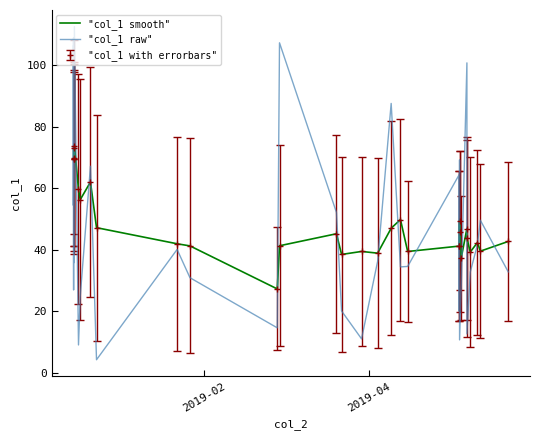

Rank the categories by value from lowest to highest.

2018-12-24 13:52:16, 2018-12-18 03:10:14, 2019-05-03 11:43:19, 2019-03-29 10:07:18, 2019-05-06 02:47:25, 2019-02-27 06:09:37, 2019-05-03 08:37:47, 2019-03-22 06:22:07, 2018-12-18 18:01:27, 2018-12-16 09:10:45, 2019-05-04 02:36:14, 2019-01-27 00:34:00, 2019-05-07 07:31:49, 2019-05-20 21:47:34, 2019-04-12 08:01:48, 2019-04-14 22:02:27, 2018-12-16 10:29:46, 2019-04-04 03:59:42, 2019-01-22 09:55:56, 2019-05-09 21:09:35, 2018-12-16 08:07:50, 2019-05-10 22:21:27, 2019-03-20 10:30:39, 2018-12-16 07:16:48, 2018-12-16 07:53:22, 2019-05-03 07:23:28, 2018-12-22 09:56:37, 2019-05-03 11:38:46, 2018-12-16 10:24:46, 2018-12-16 08:06:53, 2019-04-09 00:15:59, 2019-05-06 02:46:50, 2018-12-16 06:41:37, 2019-02-28 01:22:57, 2018-12-16 09:49:10, 2018-12-16 08:07:20, 2018-12-16 15:54:41